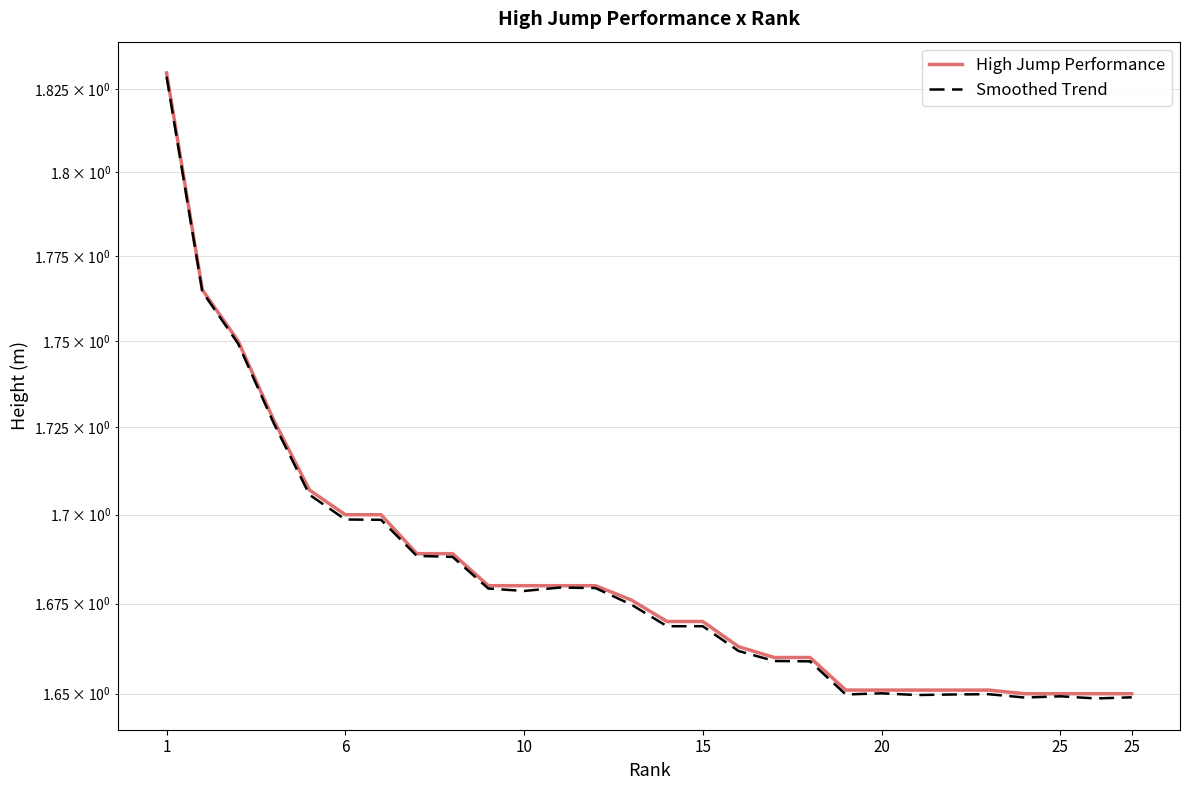

At which label is High Jump Performance closest to 1?

24